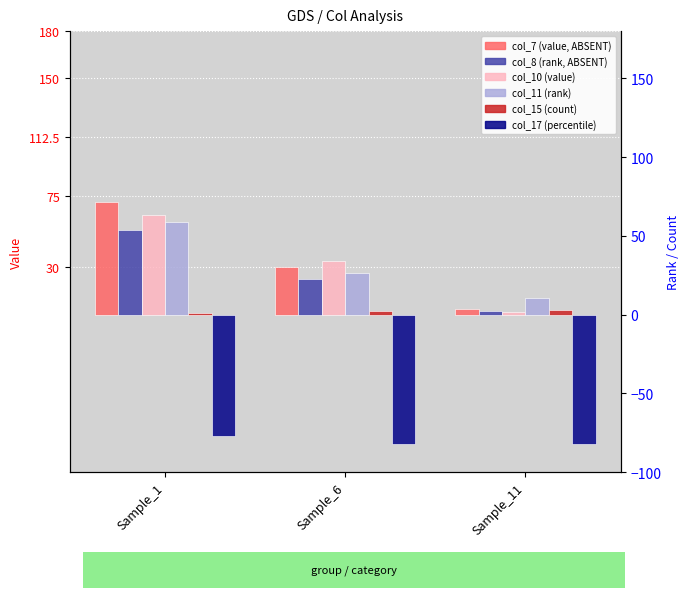

How many distinct data groups are displayed?

6